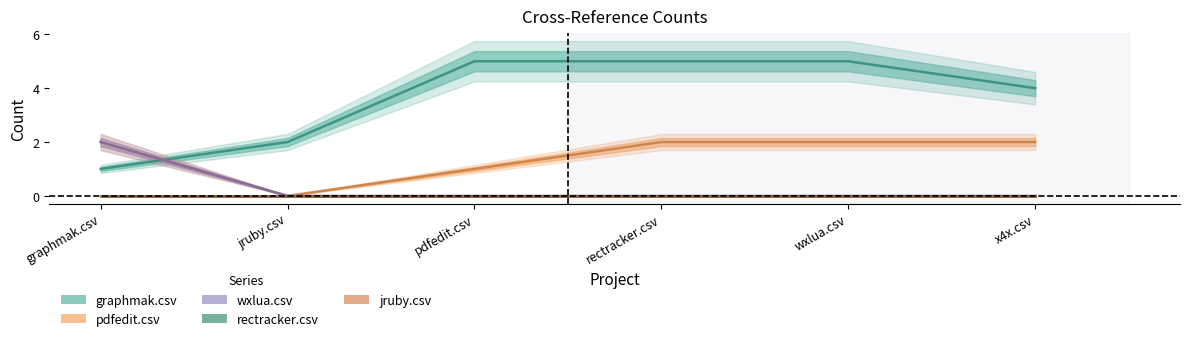

What is the label of the 3rd point from the right?

rectracker.csv